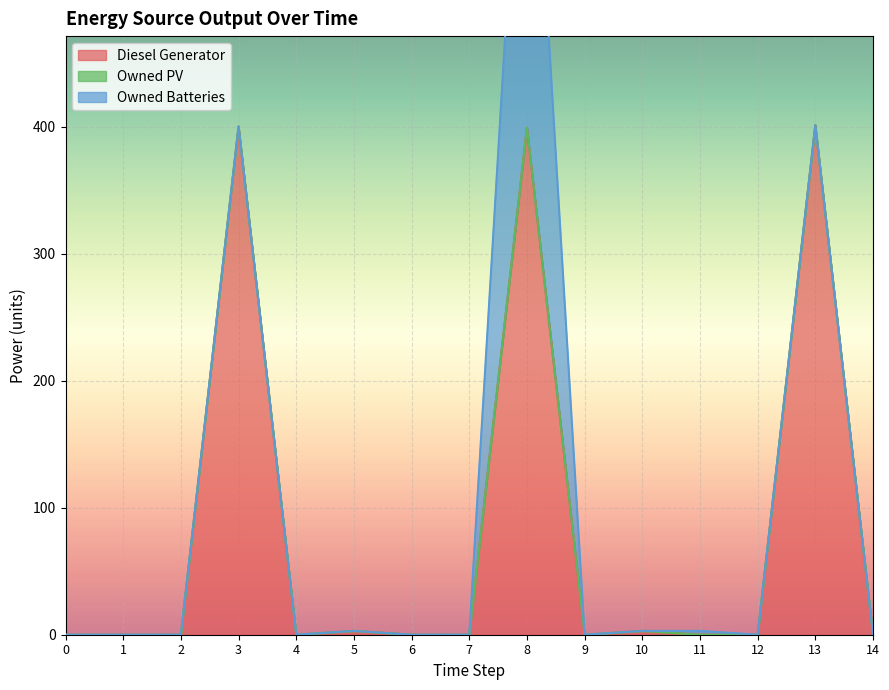

Where is the first local maximum for Owned Batteries?

8